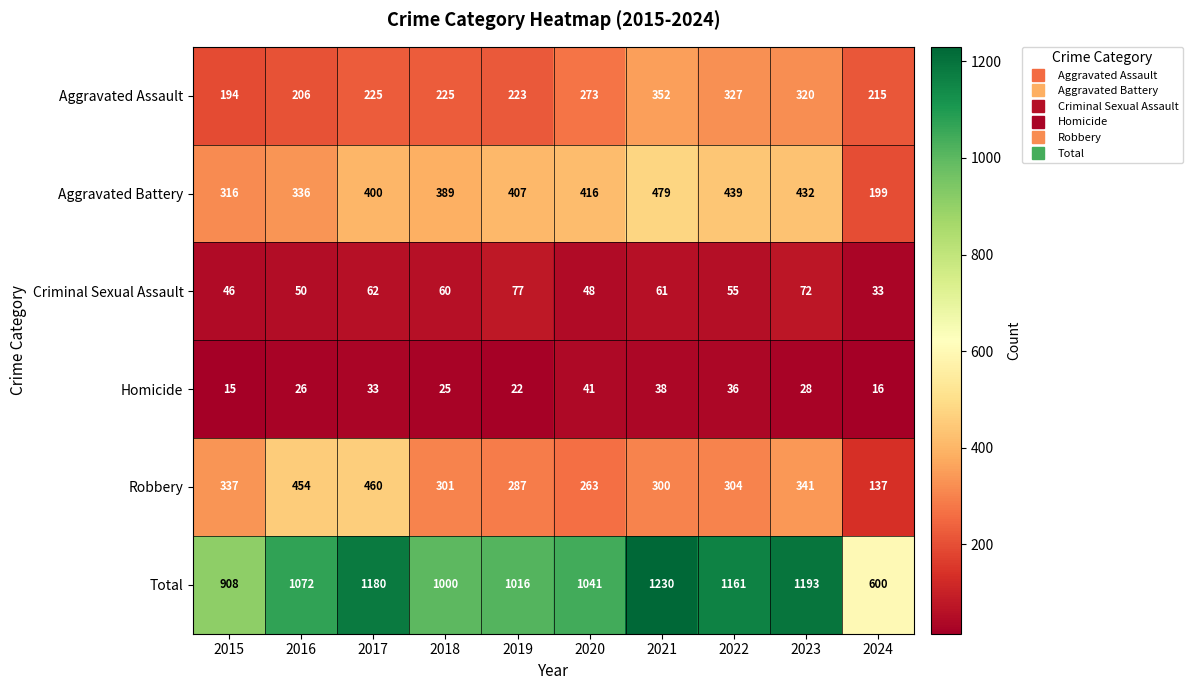

Read the Aggravated Battery value at 2024.

199